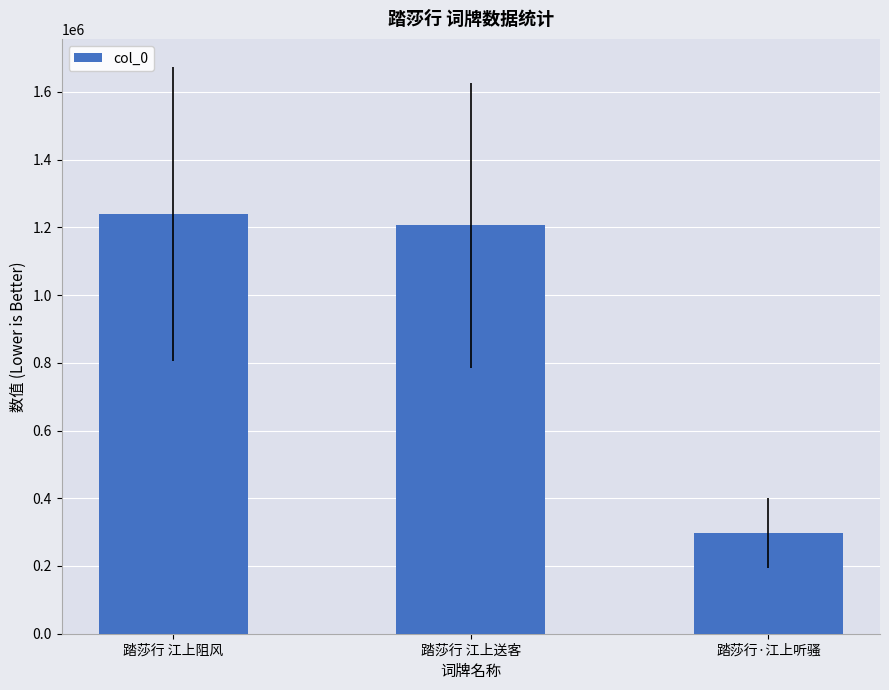

How many series are shown in this chart?

1